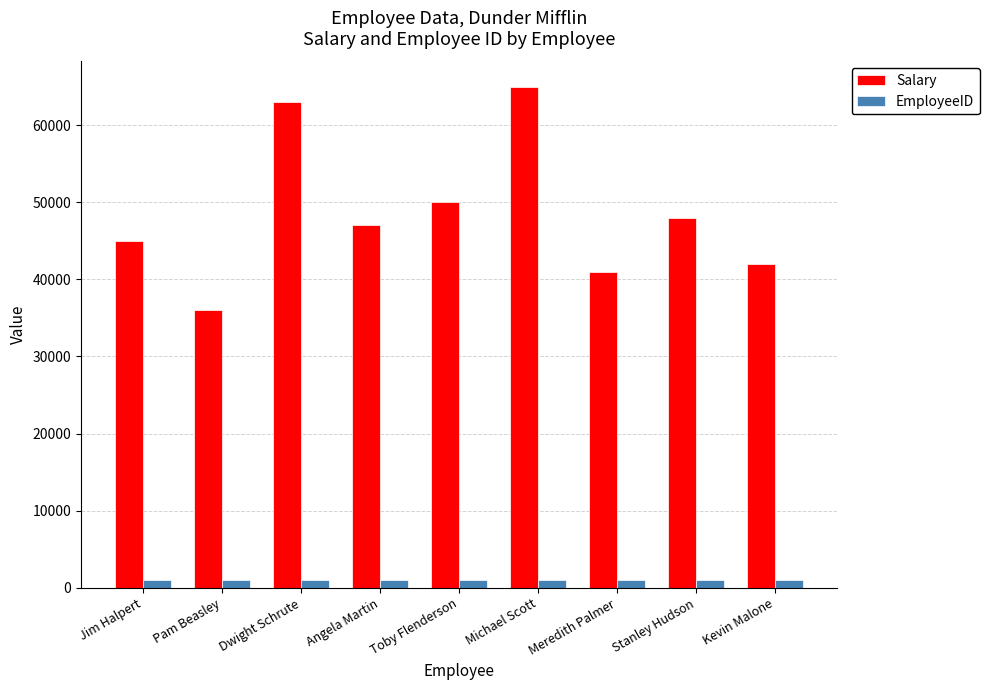

Between Jim Halpert and Stanley Hudson, which series saw the biggest shift?

Salary